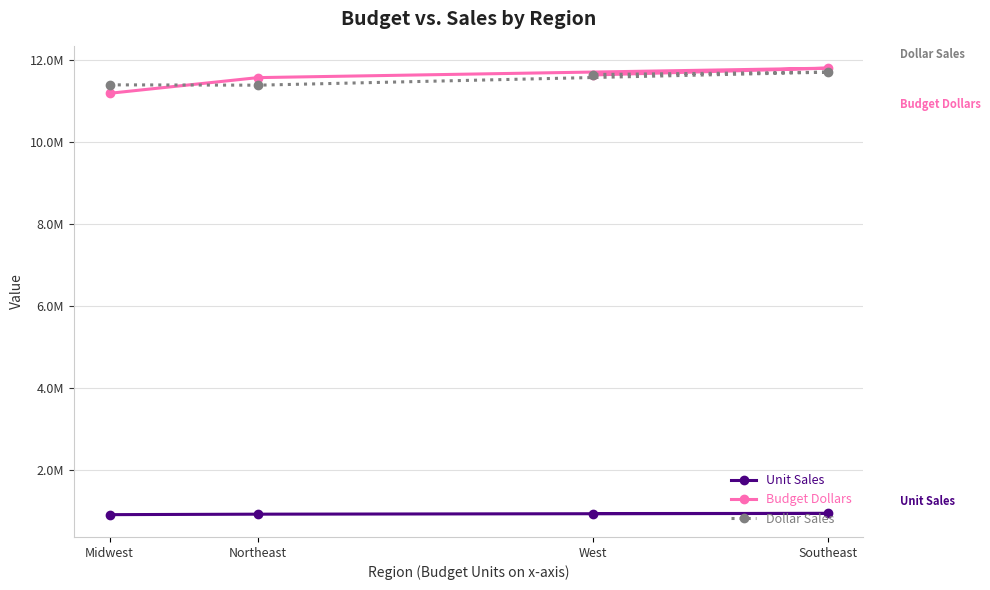

Is it true that Budget Dollars equals 11807971 at Southeast?

True